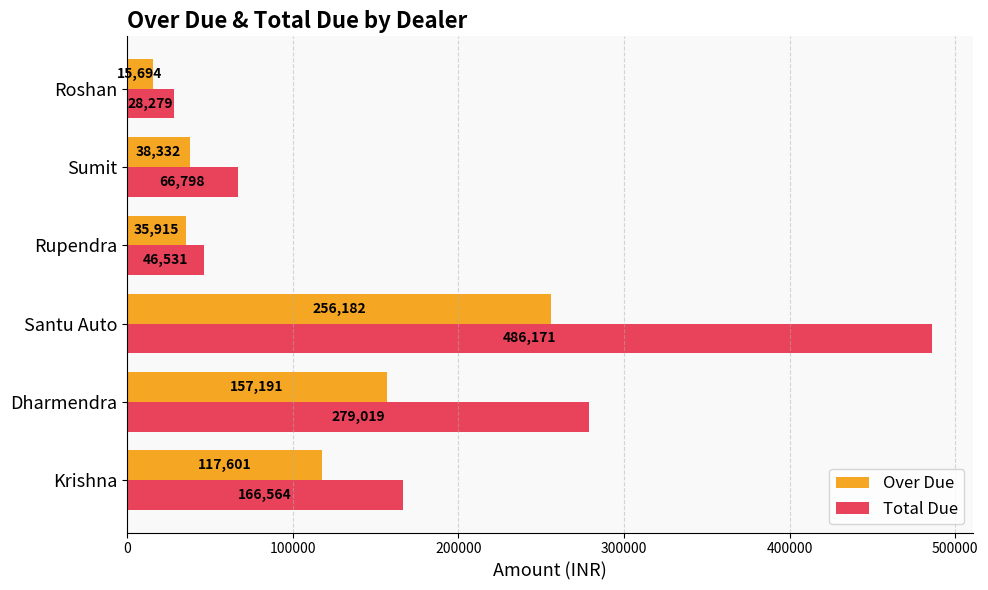

At which category is the sum across all series the highest?

Santu Auto